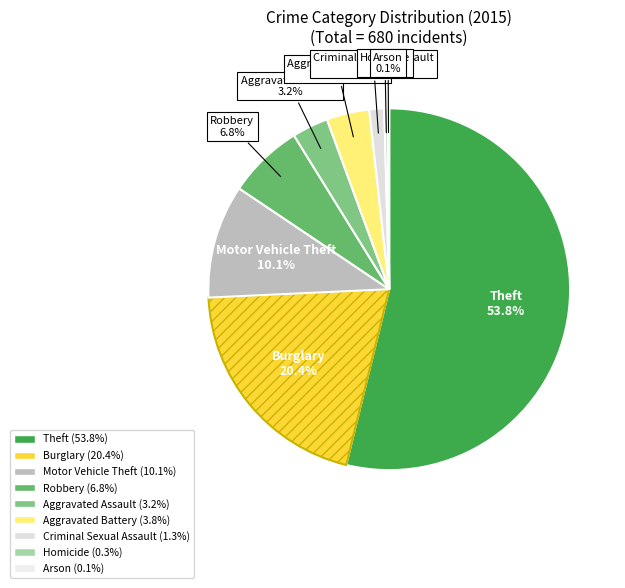

How much of the chart is everything except Motor Vehicle Theft?

89.9%